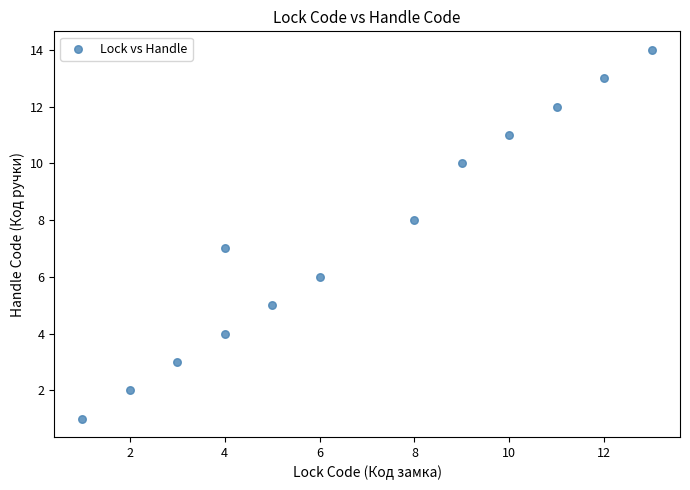

What is the range of X values (max minus min)?

12